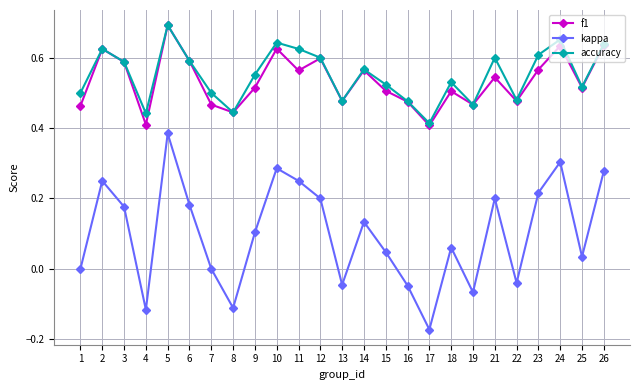

The value of accuracy at 12 is 0.6. True or false?

True